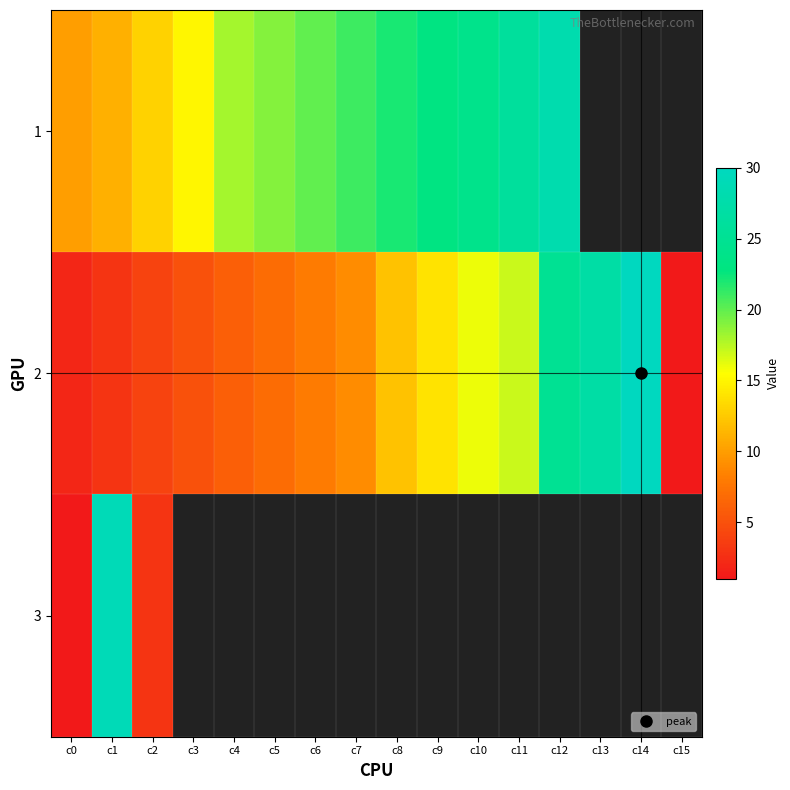

List the series in order of their overall mean, lowest first.

3, 2, 1